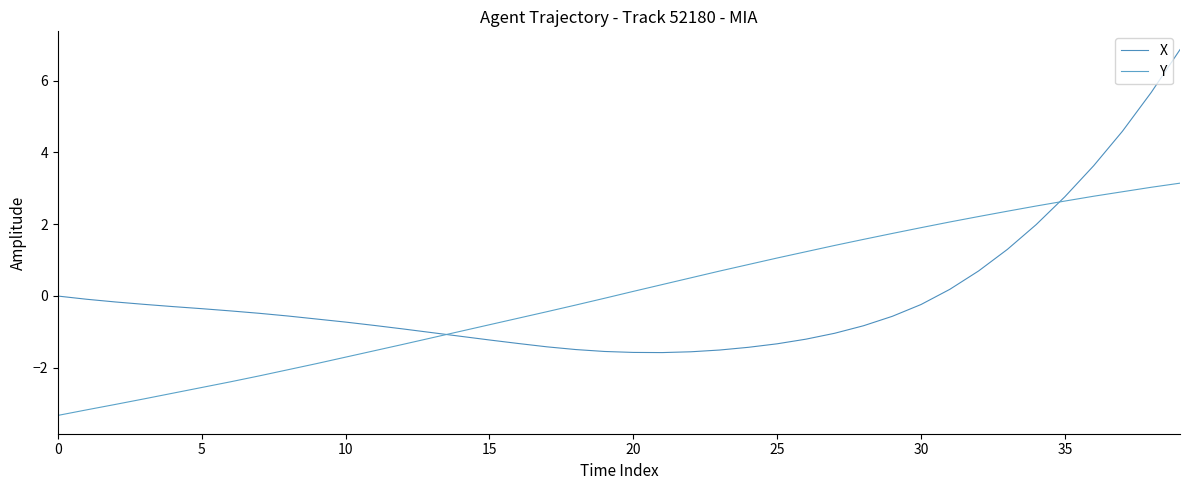

How many lines are shown in the chart?

2